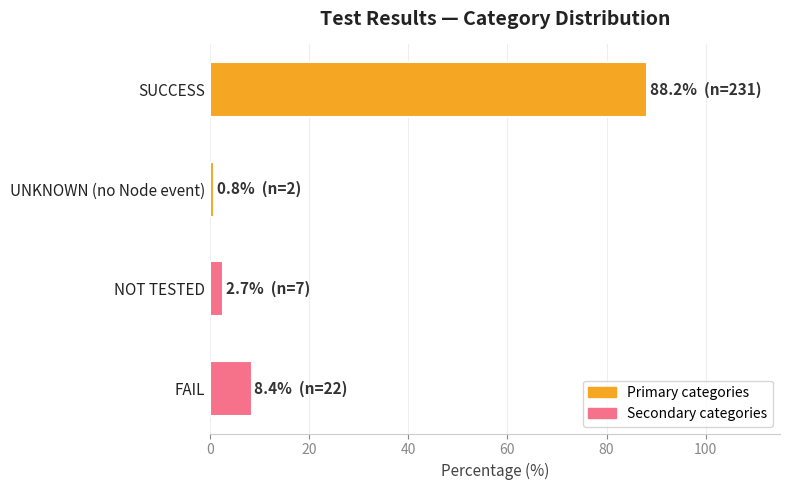

True or false: the data shows 88.2 at SUCCESS.

True